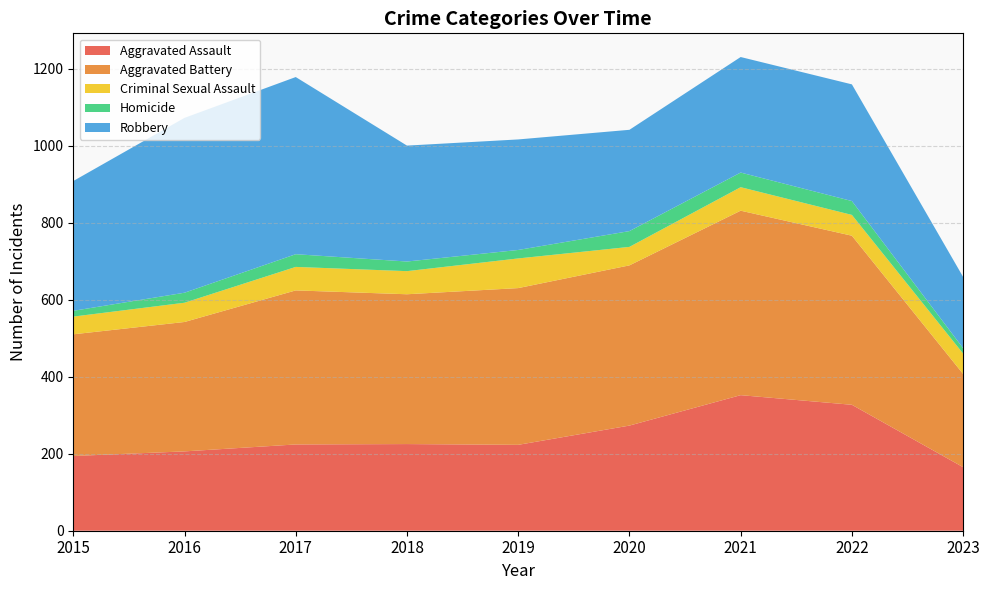

Reading left to right, list all the values displayed in this chart.

Aggravated Assault: 2015=194	2016=206	2017=224	2018=225	2019=223	2020=273	2021=352	2022=327	2023=165
Aggravated Battery: 2015=316	2016=336	2017=400	2018=389	2019=407	2020=416	2021=479	2022=439	2023=242
Criminal Sexual Assault: 2015=46	2016=50	2017=61	2018=60	2019=77	2020=48	2021=61	2022=54	2023=53
Homicide: 2015=15	2016=26	2017=33	2018=25	2019=22	2020=41	2021=38	2022=36	2023=14
Robbery: 2015=337	2016=454	2017=460	2018=301	2019=287	2020=263	2021=300	2022=303	2023=185